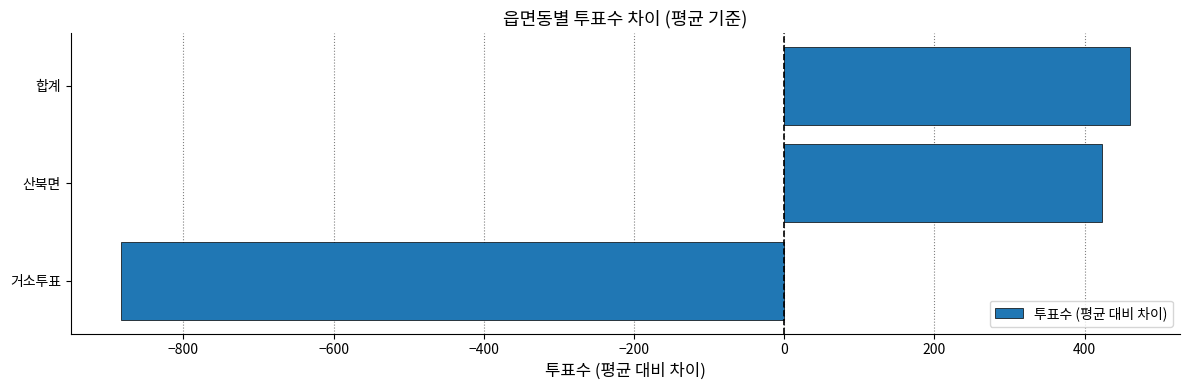

Between 거소투표 and 합계, which is larger?

합계